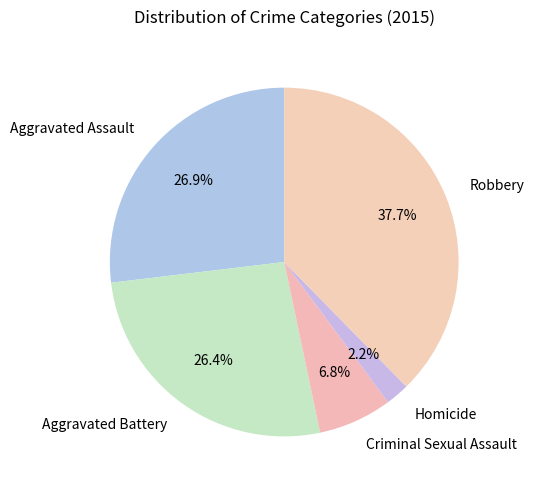

What is the largest slice in the pie chart?

Robbery